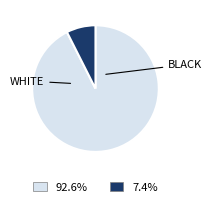

Does any single category account for the majority?

Yes